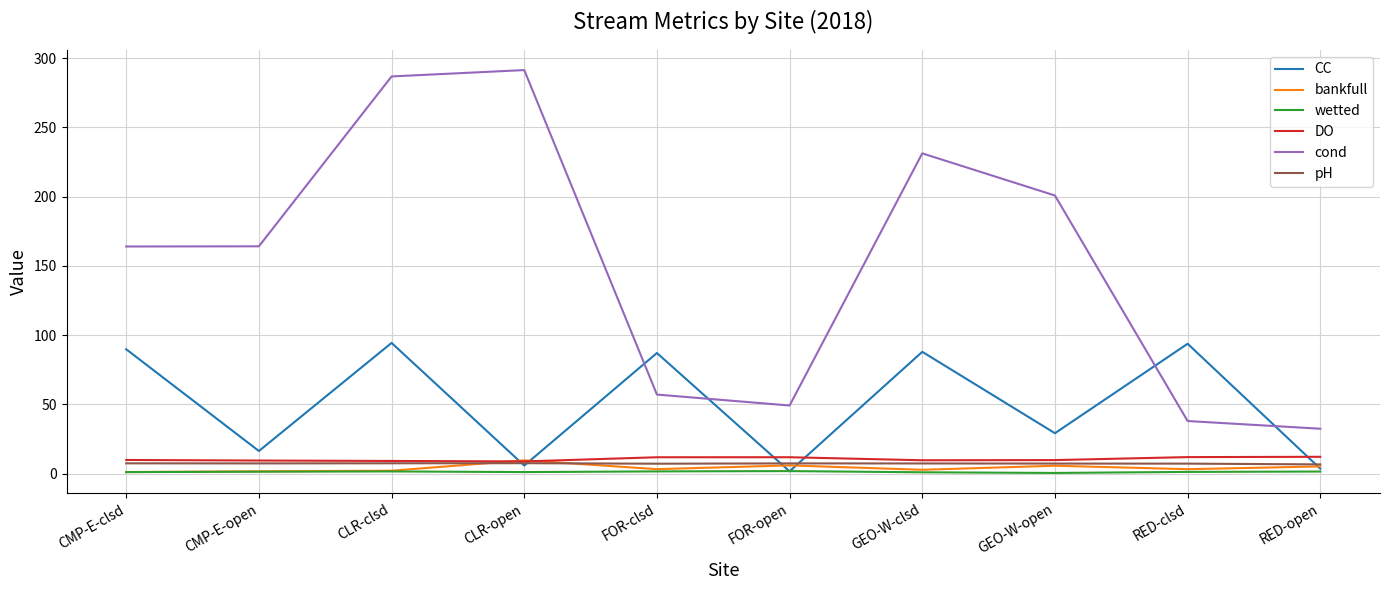

The pH series shows 7.5 at CLR-clsd. True or false?

True